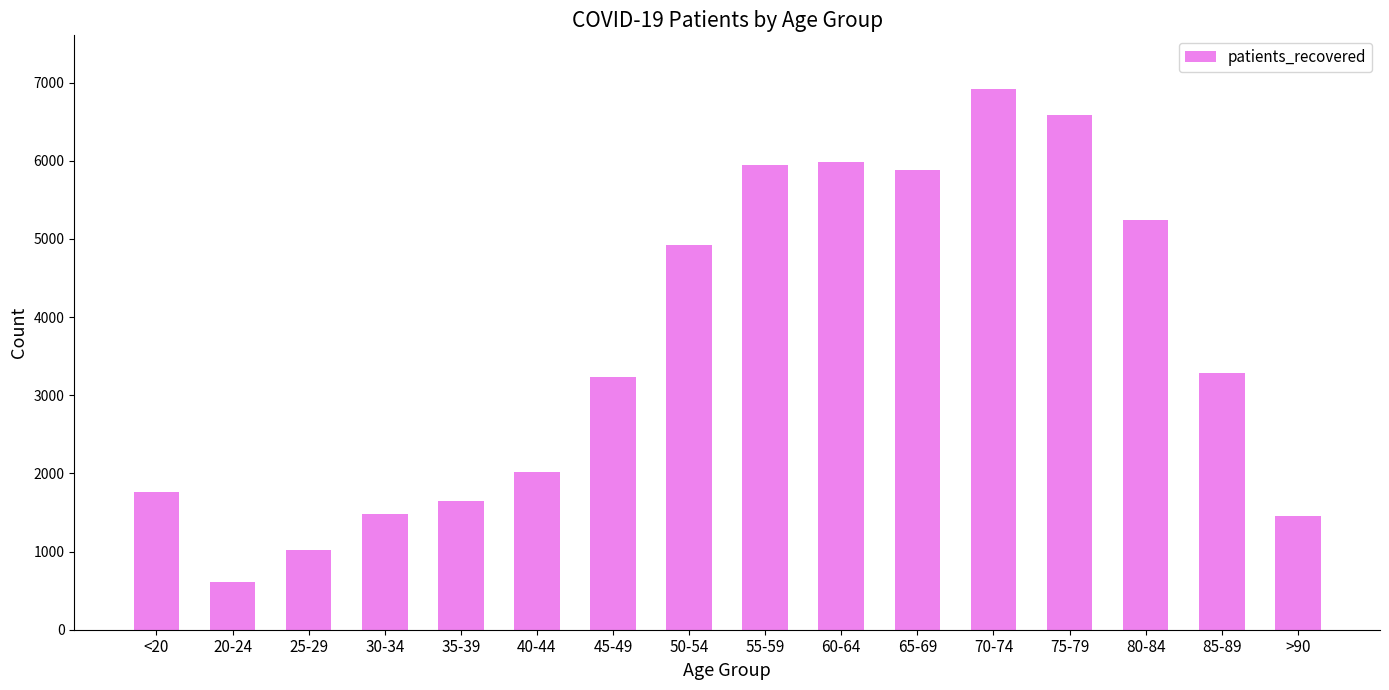

At which category does the chart reach its peak across all series?

70-74